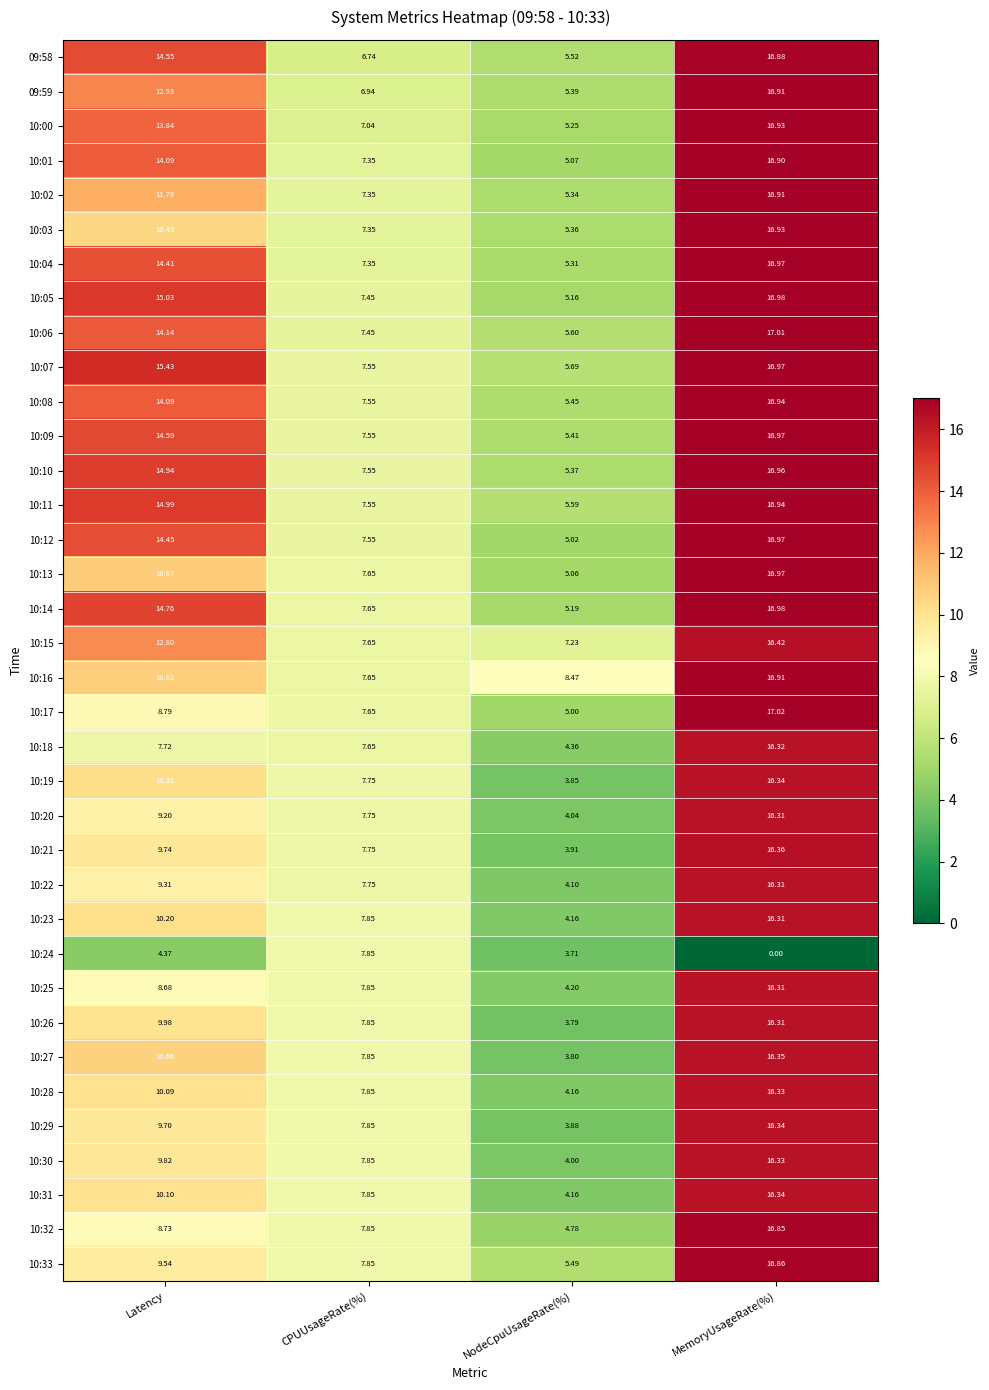

Is the value of 10:11 at NodeCpuUsageRate(%) greater than the value of 10:25 at Latency?

No